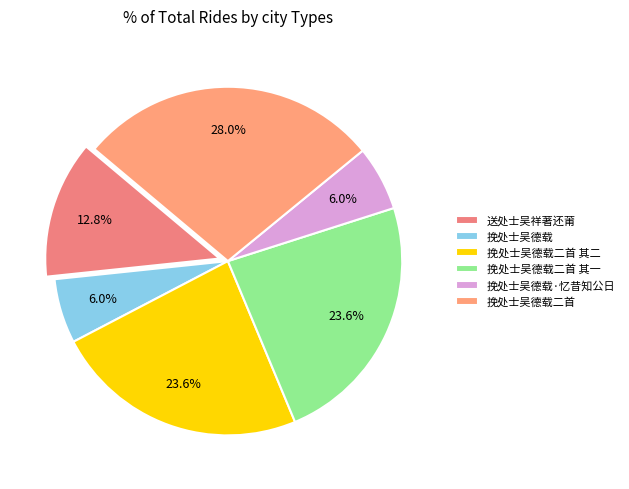

To the nearest percent, what is the difference between the largest and smallest slice percentages?

22%